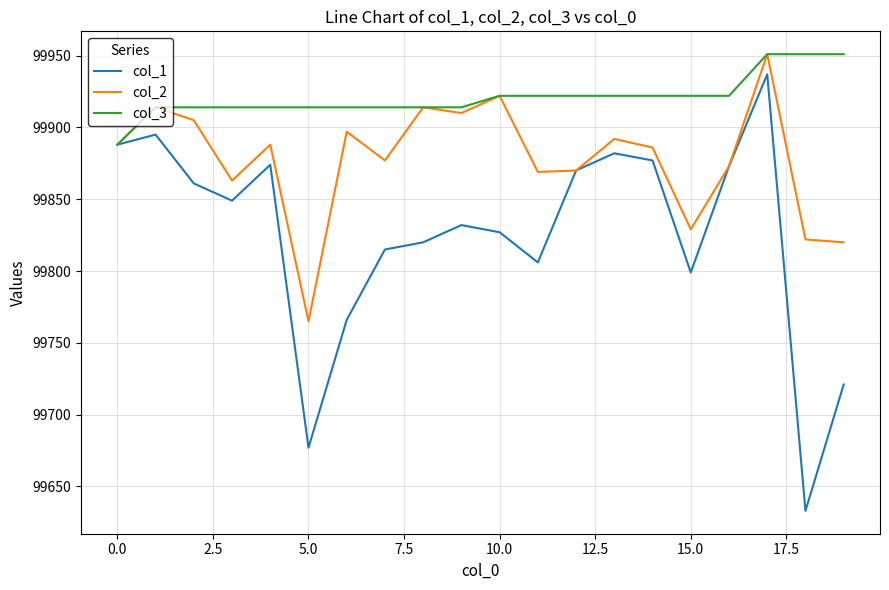

Which series has the largest total across all categories?

col_3